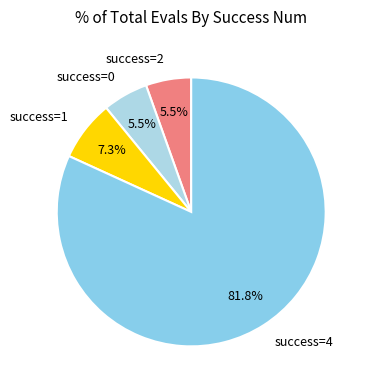

What is the largest slice in the pie chart?

success=4